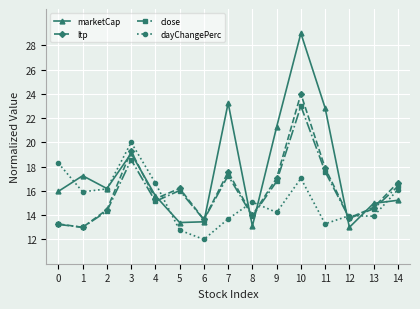

At 10, list the series in order from largest to smallest.

marketCap, ltp, close, dayChangePerc